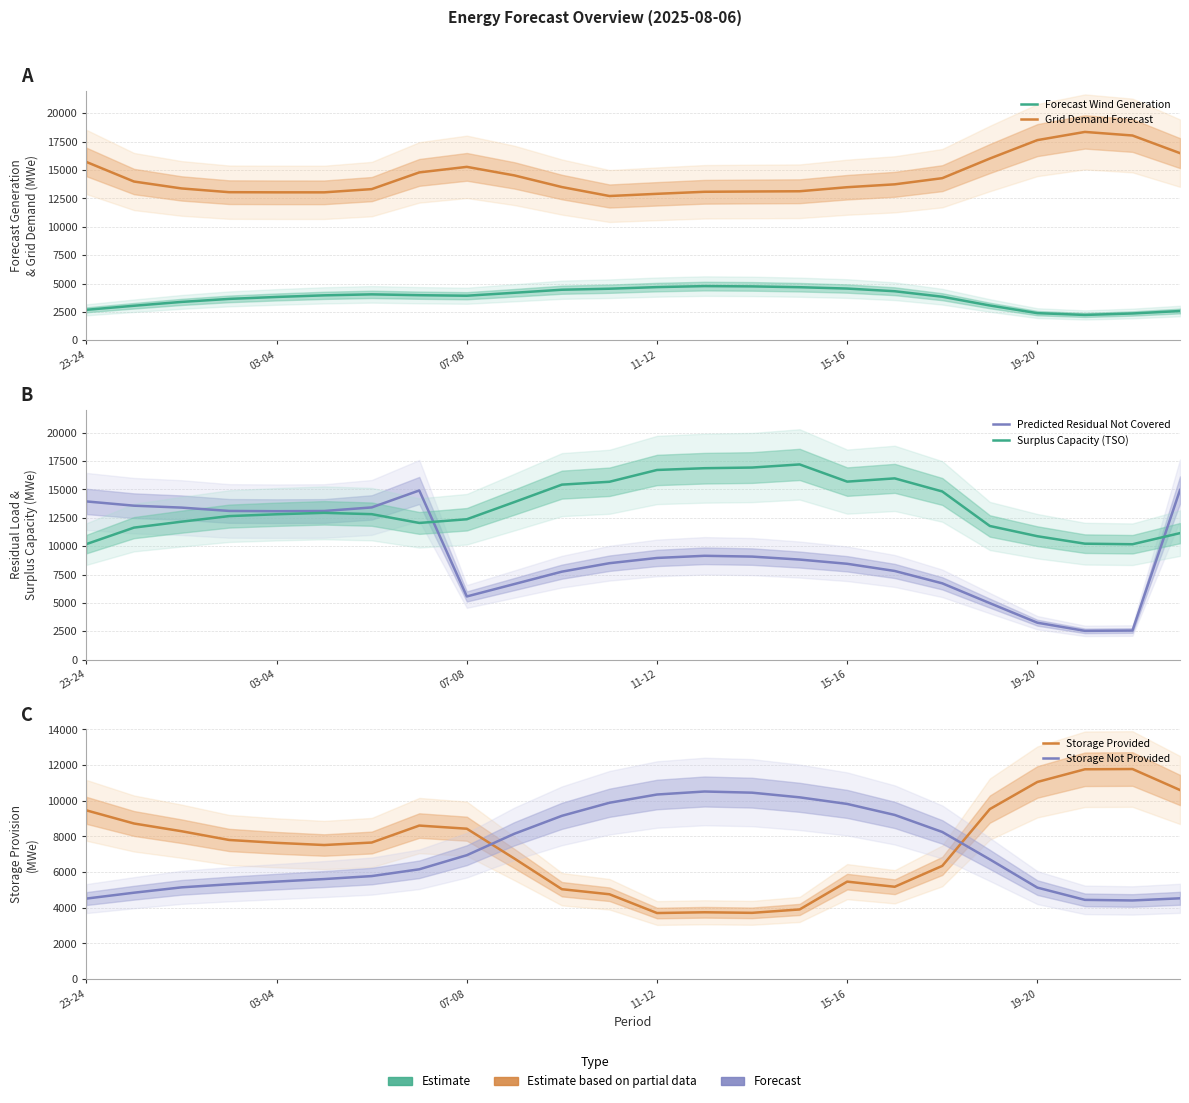

Which series has the largest total across all categories?

Grid Demand Forecast